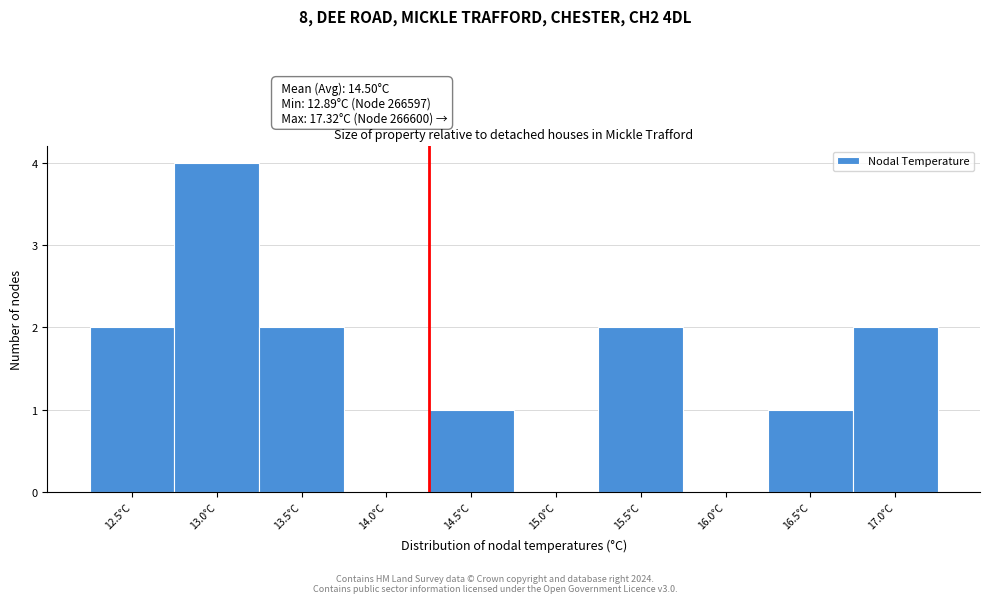

Reading left to right, what are all the values shown in this chart?

12.5°C=2	13.0°C=4	13.5°C=2	14.0°C=0	14.5°C=1	15.0°C=0	15.5°C=2	16.0°C=0	16.5°C=1	17.0°C=2